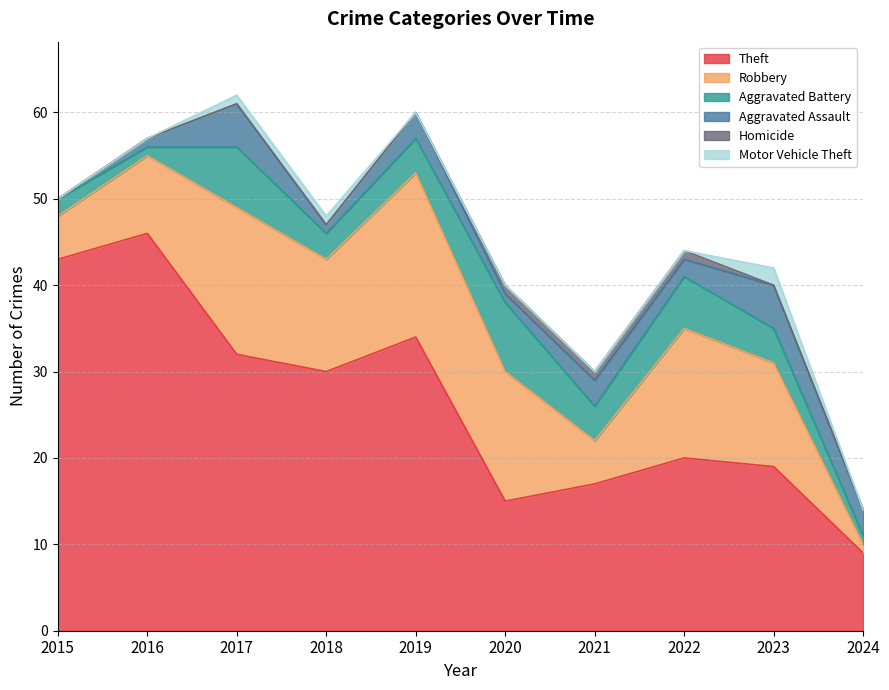

Rank the categories by Motor Vehicle Theft value from lowest to highest.

2015, 2016, 2019, 2020, 2021, 2022, 2024, 2017, 2018, 2023